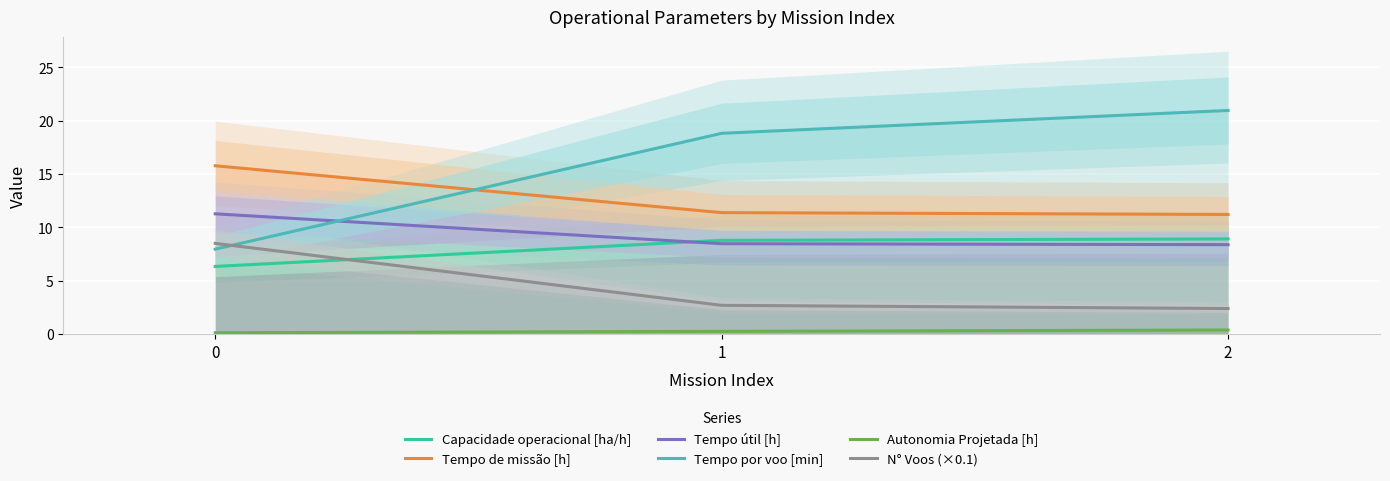

What is the value of the Capacidade operacional [ha/h] point at the 1st from the left?

6.3